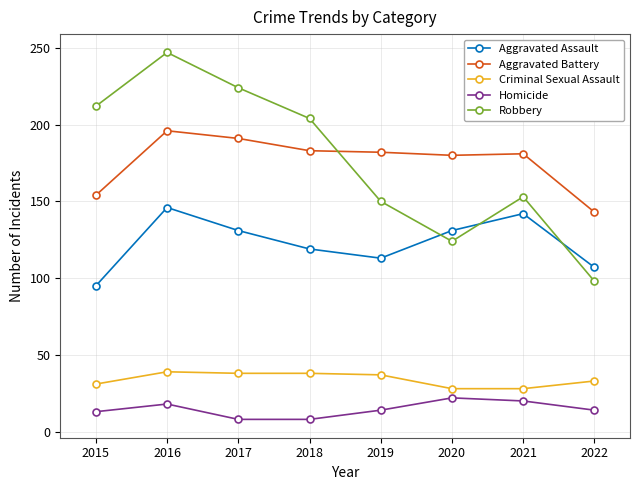

At how many categories does at least one series exceed 101?

8